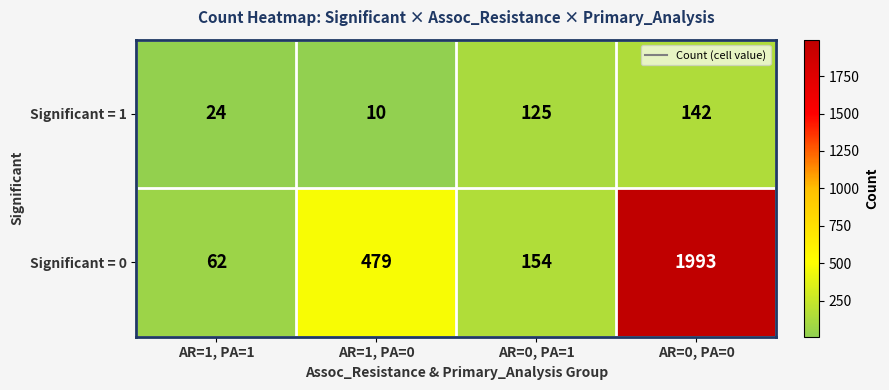

Reading left to right, transcribe all the data shown in this chart.

Significant = 1: AR=1, PA=1=24	AR=1, PA=0=10	AR=0, PA=1=125	AR=0, PA=0=142
Significant = 0: AR=1, PA=1=62	AR=1, PA=0=479	AR=0, PA=1=154	AR=0, PA=0=1993